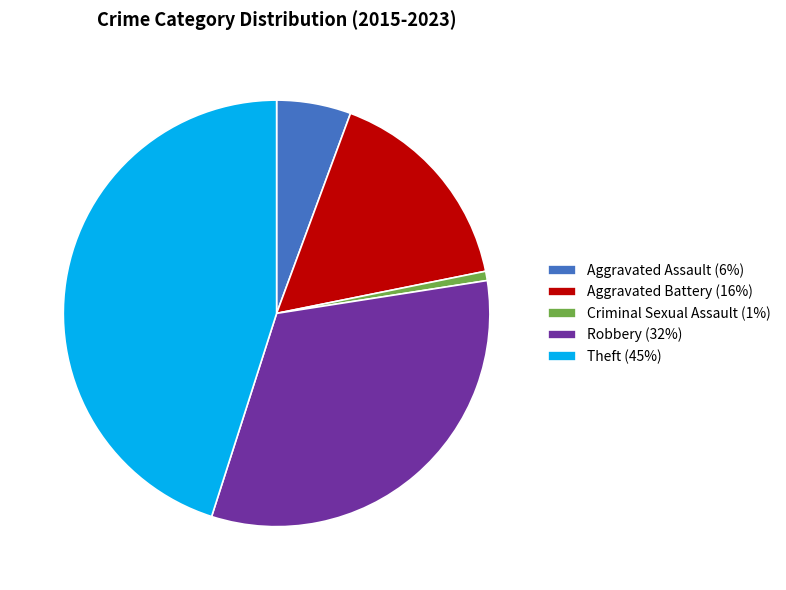

The Aggravated Battery (16%) slice represents 28% of the pie. True or false?

False